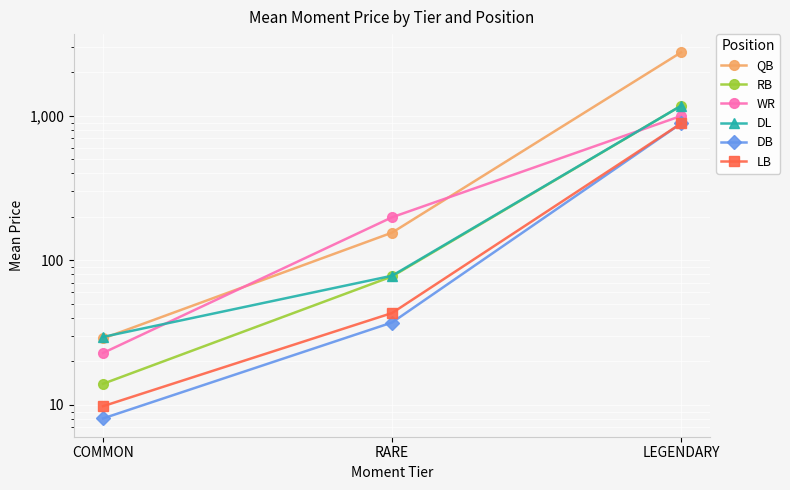

Count the number of categories in the chart.

3